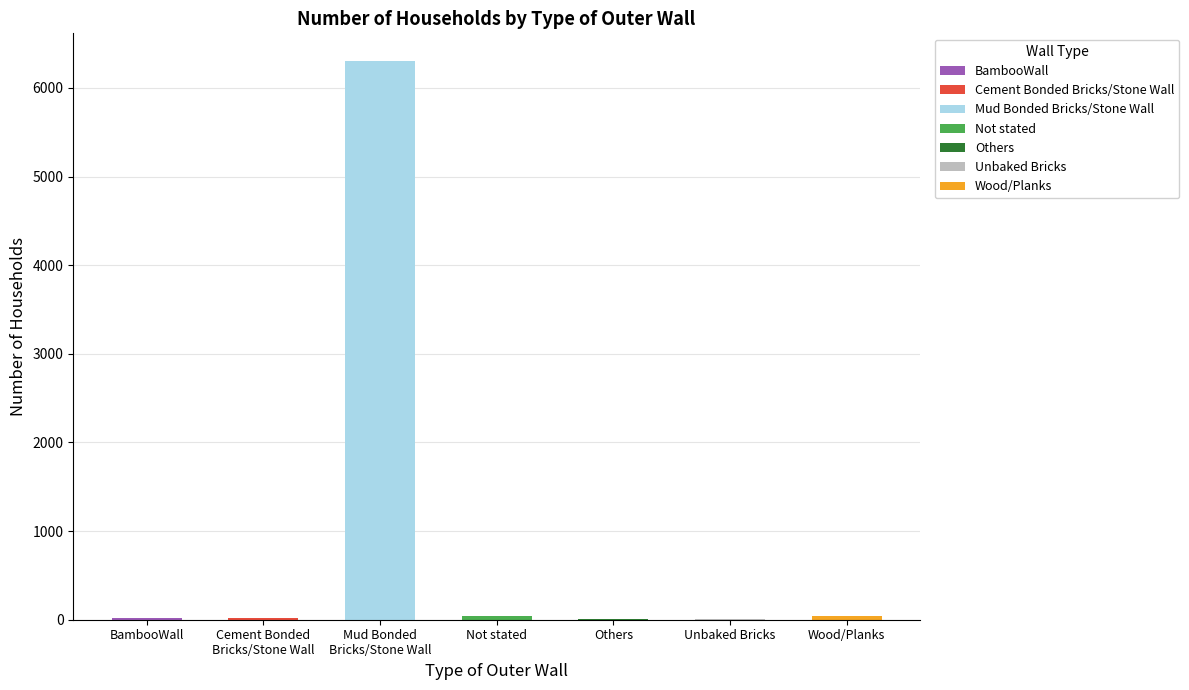

What is the change in value from Unbaked Bricks to Wood/Planks?

+37